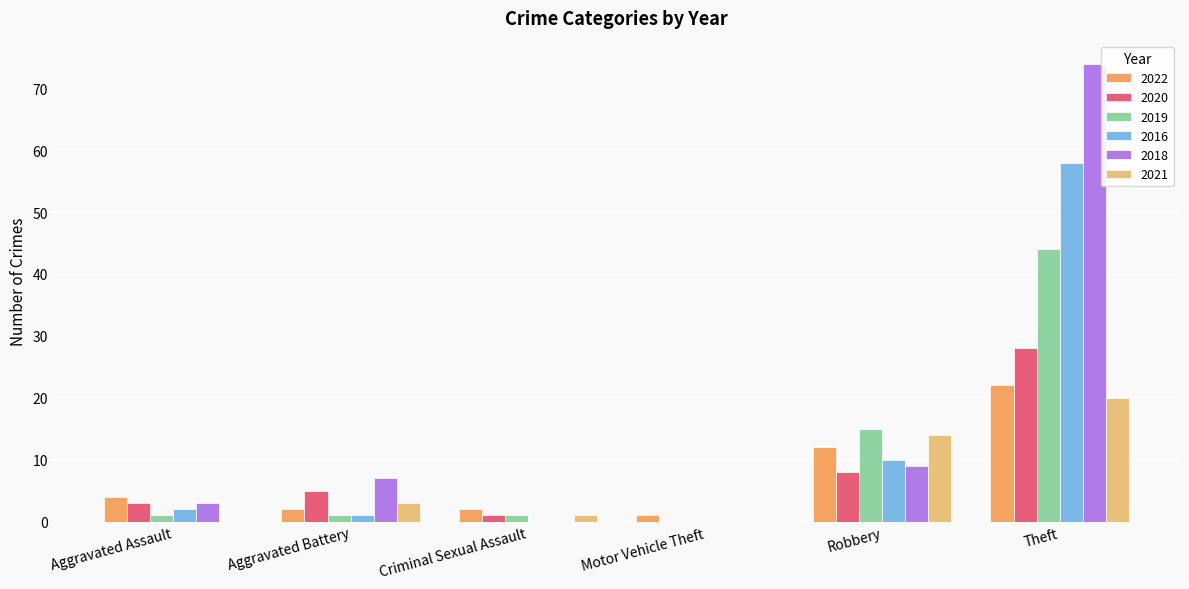

True or false: 2021 has a value of 14 at Robbery.

True